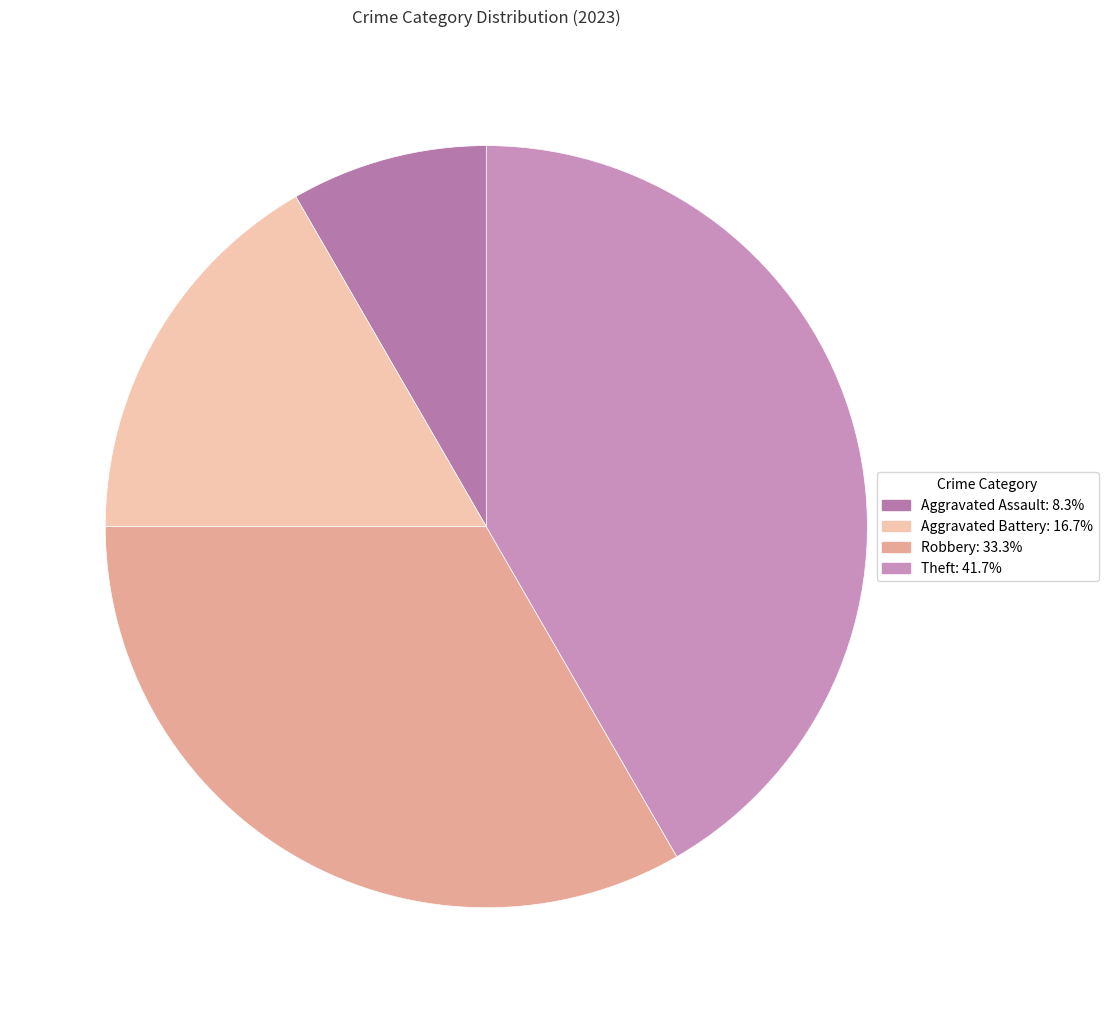

Do Aggravated Assault and Robbery together represent more than half of the pie?

No